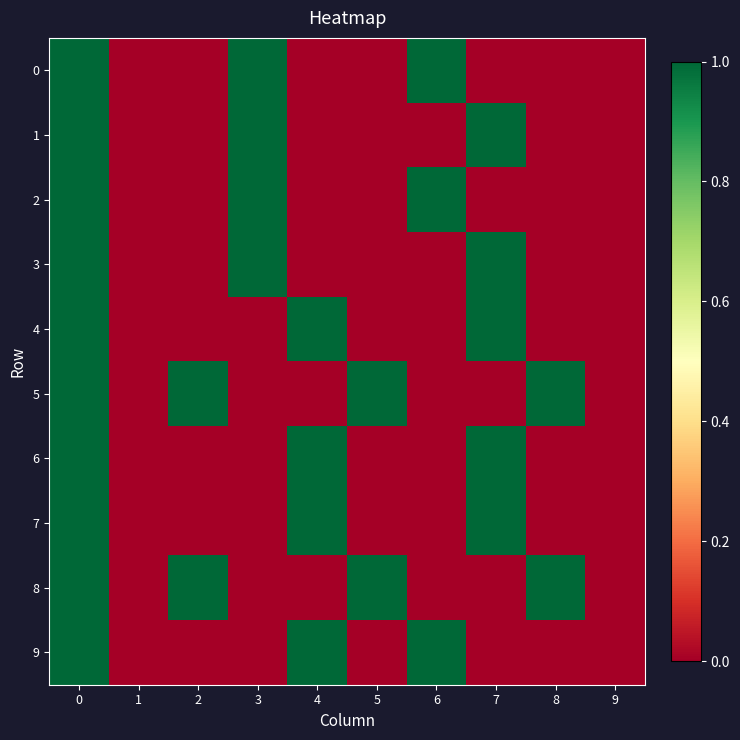

Reading right to left, transcribe all the data shown in this chart.

0: 9=0	8=0	7=0	6=1	5=0	4=0	3=1	2=0	1=0	0=1
1: 9=0	8=0	7=1	6=0	5=0	4=0	3=1	2=0	1=0	0=1
2: 9=0	8=0	7=0	6=1	5=0	4=0	3=1	2=0	1=0	0=1
3: 9=0	8=0	7=1	6=0	5=0	4=0	3=1	2=0	1=0	0=1
4: 9=0	8=0	7=1	6=0	5=0	4=1	3=0	2=0	1=0	0=1
5: 9=0	8=1	7=0	6=0	5=1	4=0	3=0	2=1	1=0	0=1
6: 9=0	8=0	7=1	6=0	5=0	4=1	3=0	2=0	1=0	0=1
7: 9=0	8=0	7=1	6=0	5=0	4=1	3=0	2=0	1=0	0=1
8: 9=0	8=1	7=0	6=0	5=1	4=0	3=0	2=1	1=0	0=1
9: 9=0	8=0	7=0	6=1	5=0	4=1	3=0	2=0	1=0	0=1